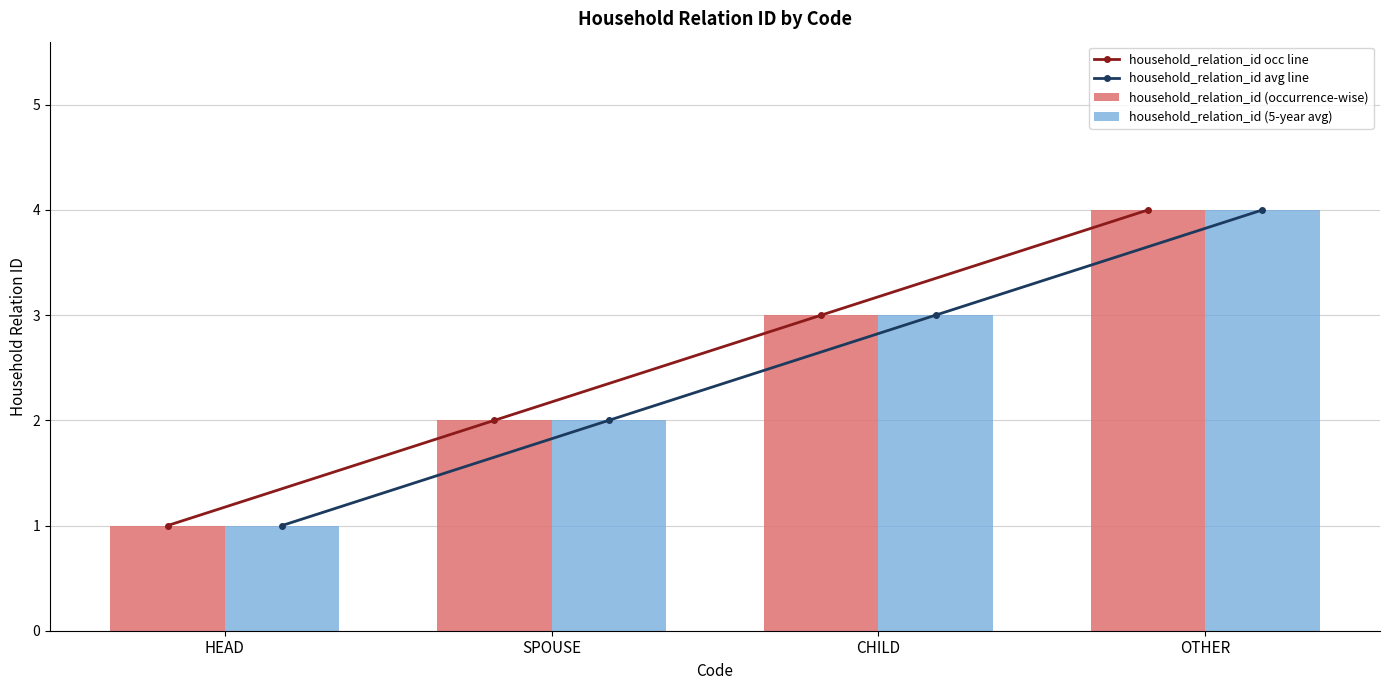

At which category is the sum across all series the highest?

OTHER